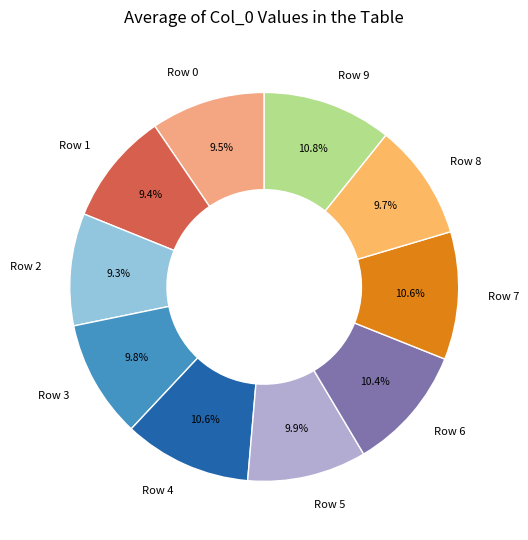

What percentage is the Row 1 slice, to the nearest percent?

9%